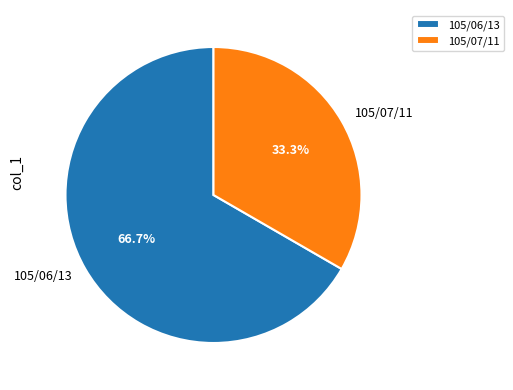

Is there any slice that represents more than half of the pie?

Yes